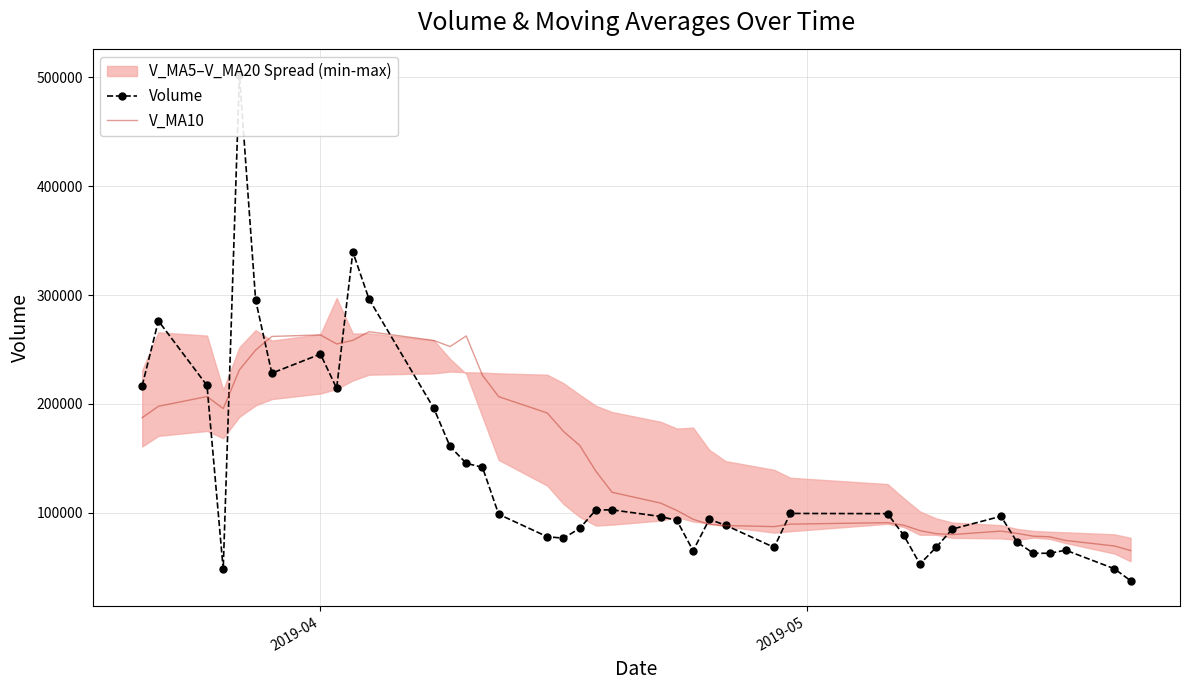

How many values in the Volume series exceed 96907?

20